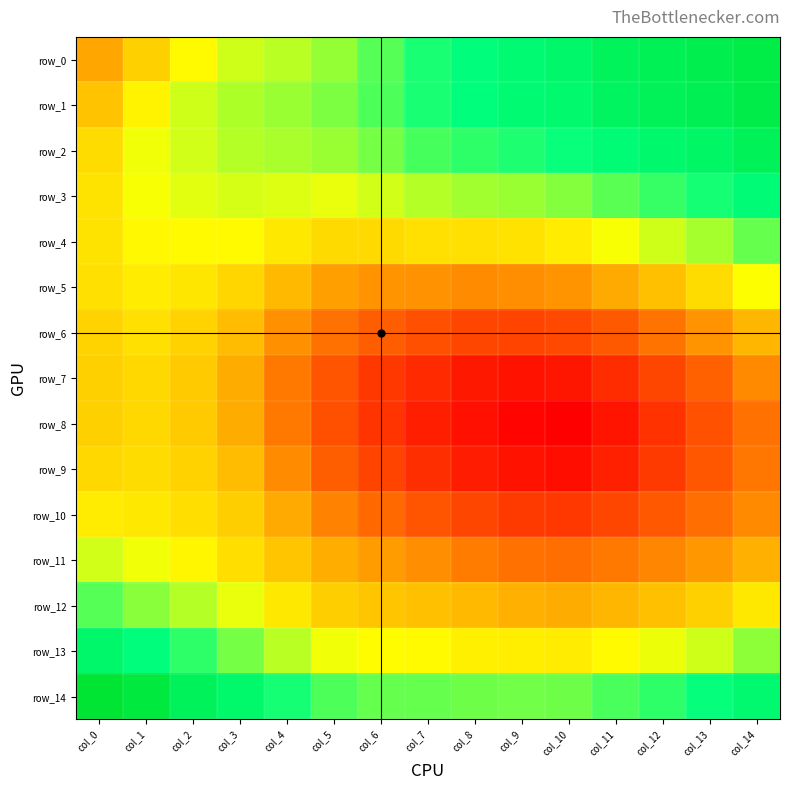

Reading left to right, transcribe all the data shown in this chart.

row_0: 0.3	0.3	0.3	0.4	0.4	0.4	0.4	0.4	0.4	0.4	0.4	0.4	0.4	0.4	0.4
row_1: 0.3	0.3	0.4	0.4	0.4	0.4	0.4	0.4	0.4	0.4	0.4	0.4	0.4	0.4	0.4
row_2: 0.3	0.3	0.4	0.4	0.4	0.4	0.4	0.4	0.4	0.4	0.4	0.4	0.4	0.4	0.4
row_3: 0.3	0.3	0.3	0.4	0.4	0.3	0.4	0.4	0.4	0.4	0.4	0.4	0.4	0.4	0.4
row_4: 0.3	0.3	0.3	0.3	0.3	0.3	0.3	0.3	0.3	0.3	0.3	0.3	0.4	0.4	0.4
row_5: 0.3	0.3	0.3	0.3	0.3	0.3	0.3	0.3	0.3	0.3	0.3	0.3	0.3	0.3	0.3
row_6: 0.3	0.3	0.3	0.3	0.3	0.3	0.3	0.3	0.3	0.3	0.3	0.3	0.3	0.3	0.3
row_7: 0.3	0.3	0.3	0.3	0.3	0.3	0.3	0.3	0.3	0.3	0.3	0.3	0.3	0.3	0.3
row_8: 0.3	0.3	0.3	0.3	0.3	0.3	0.3	0.3	0.3	0.3	0.3	0.3	0.3	0.3	0.3
row_9: 0.3	0.3	0.3	0.3	0.3	0.3	0.3	0.3	0.3	0.3	0.3	0.3	0.3	0.3	0.3
row_10: 0.3	0.3	0.3	0.3	0.3	0.3	0.3	0.3	0.3	0.3	0.3	0.3	0.3	0.3	0.3
row_11: 0.4	0.3	0.3	0.3	0.3	0.3	0.3	0.3	0.3	0.3	0.3	0.3	0.3	0.3	0.3
row_12: 0.4	0.4	0.4	0.3	0.3	0.3	0.3	0.3	0.3	0.3	0.3	0.3	0.3	0.3	0.3
row_13: 0.4	0.4	0.4	0.4	0.4	0.3	0.3	0.3	0.3	0.3	0.3	0.3	0.3	0.4	0.4
row_14: 0.4	0.4	0.4	0.4	0.4	0.4	0.4	0.4	0.4	0.4	0.4	0.4	0.4	0.4	0.4